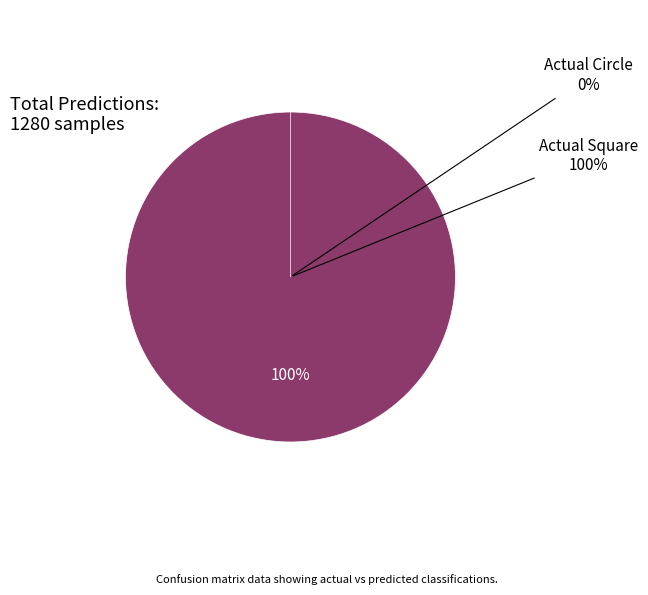

Which category has the biggest portion of the pie?

Actual Square